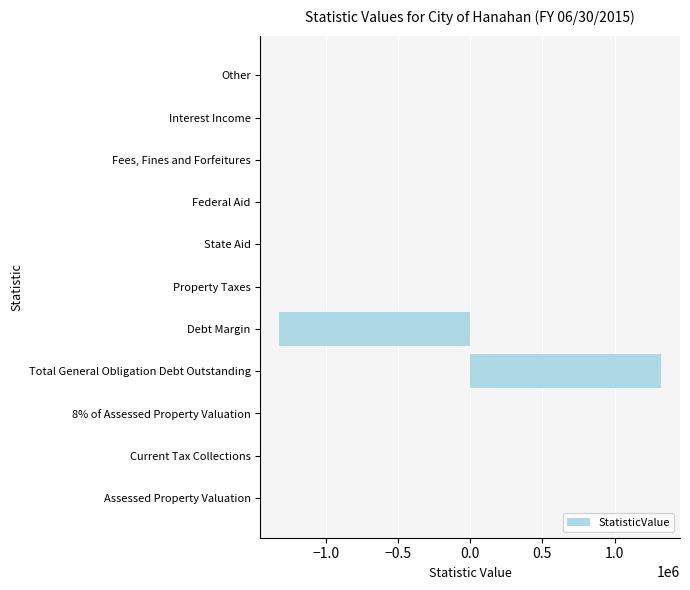

What is the change in value from Debt Margin to Interest Income?

+1320000